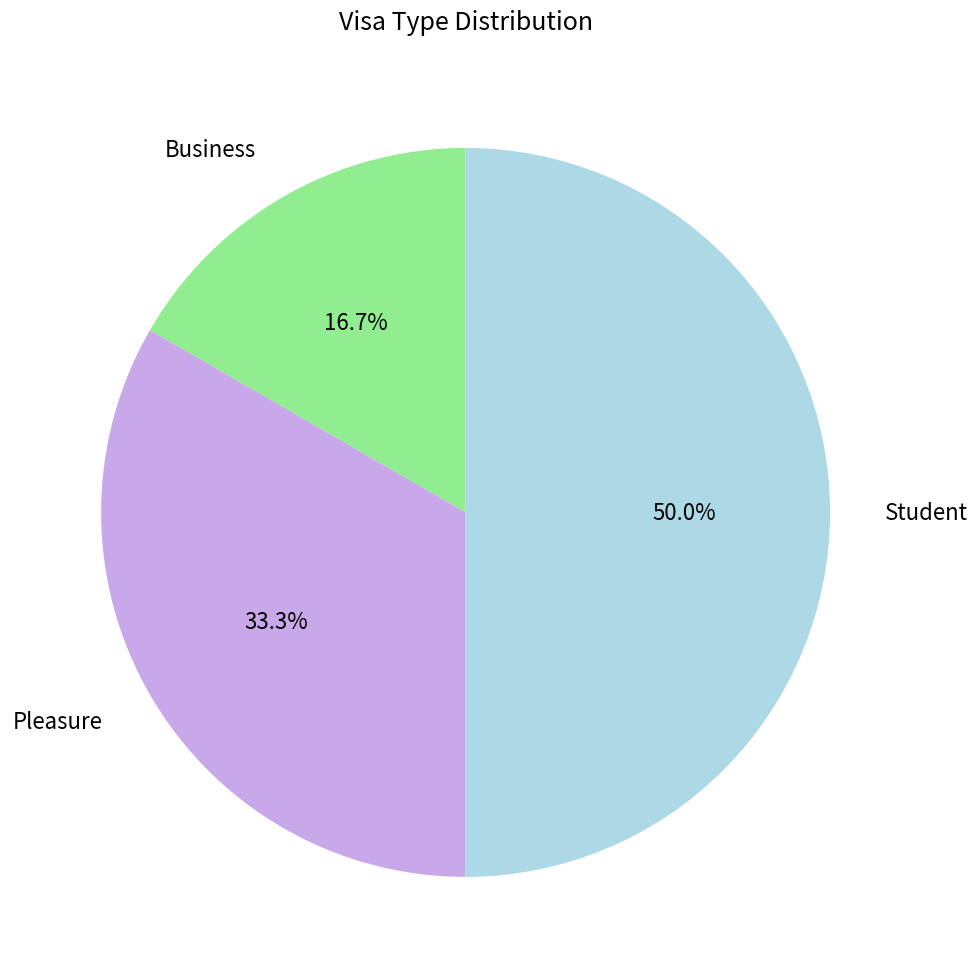

Is the sum of Student and Business greater than half?

Yes